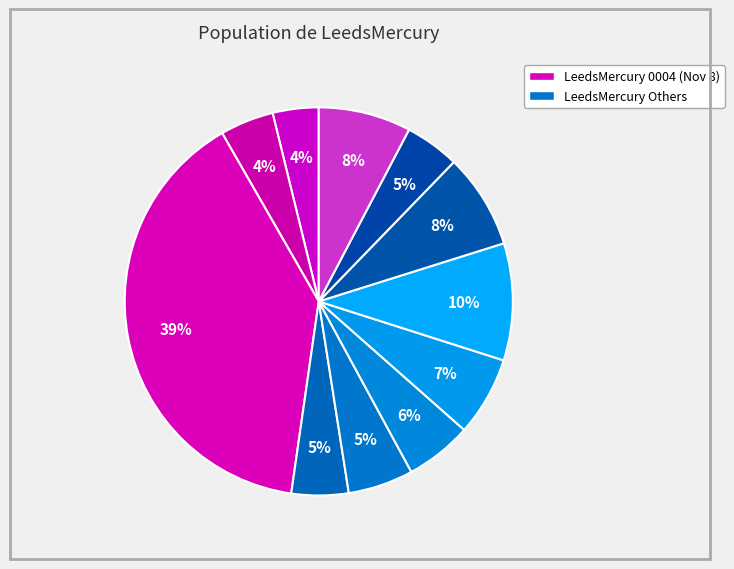

Which category has the smallest portion of the pie?

1823.11.08_LeedsMercury_0002